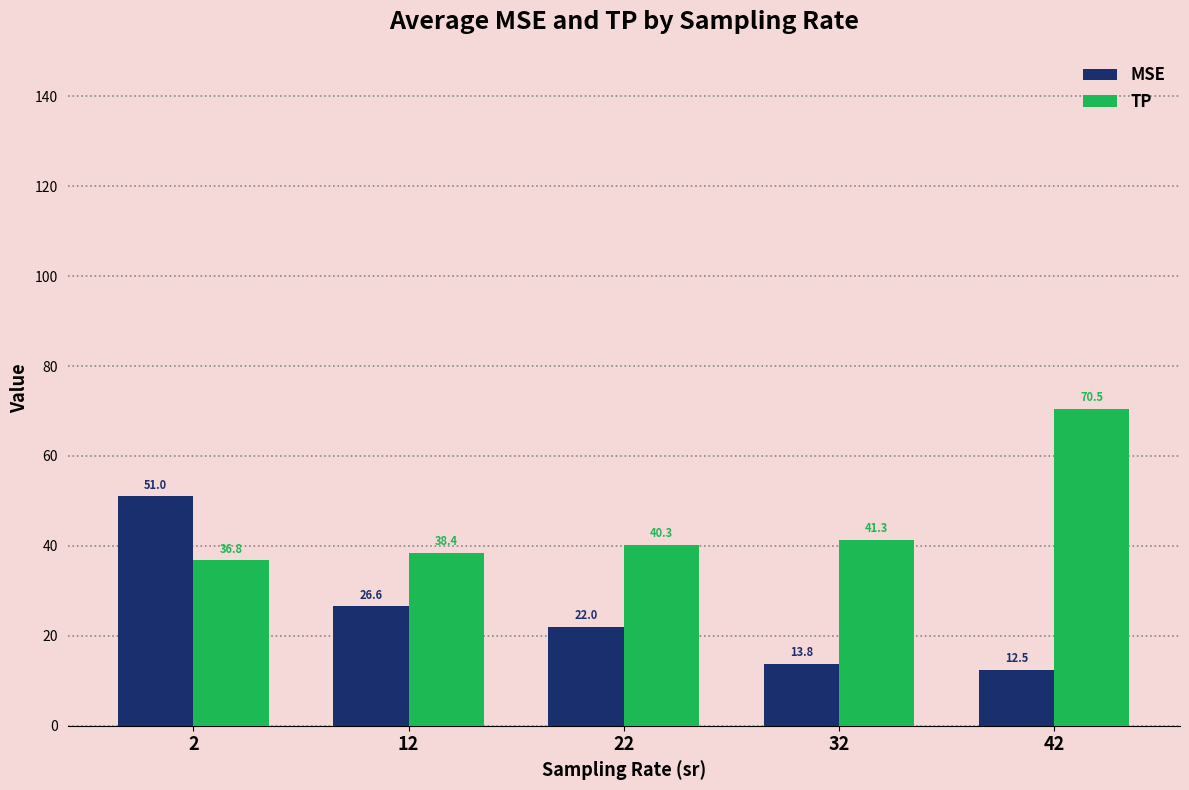

Is the value of MSE at 42 greater than the value of TP at 32?

No